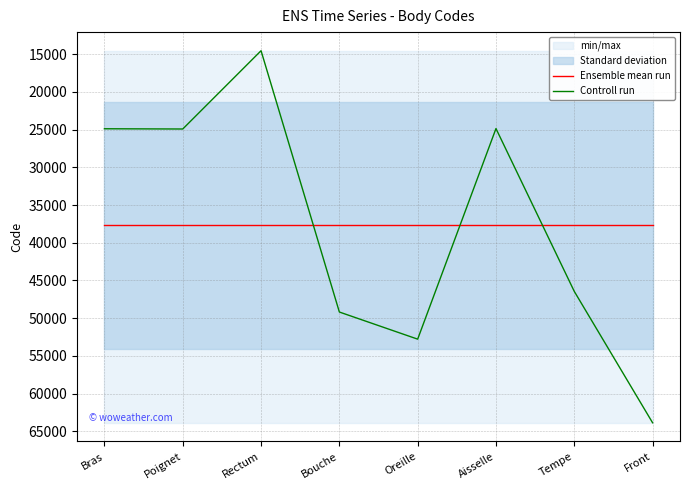

What is the difference between the maximum and minimum values in the Controll run series?

49320.0